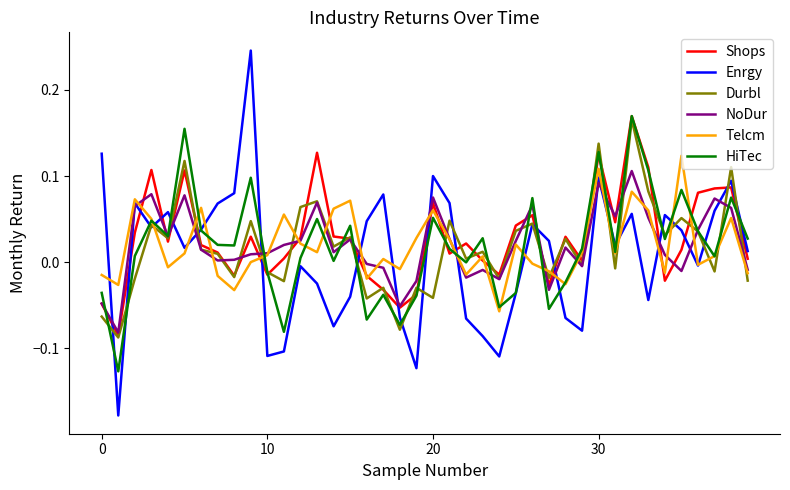

In Telcm, how many points are higher than both neighbors (excluding endpoints)?

12